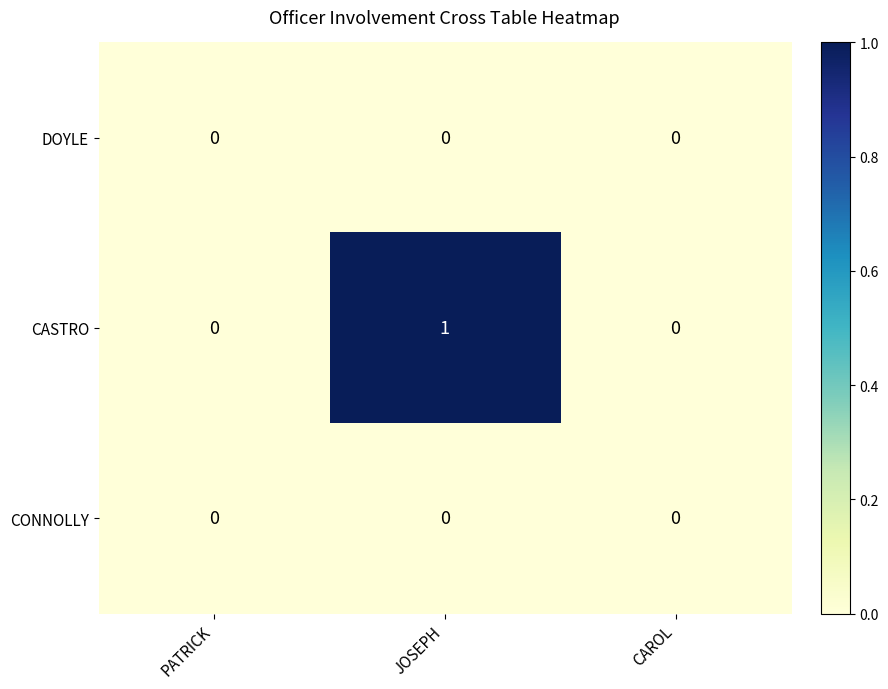

Which series has the largest total across all categories?

CASTRO